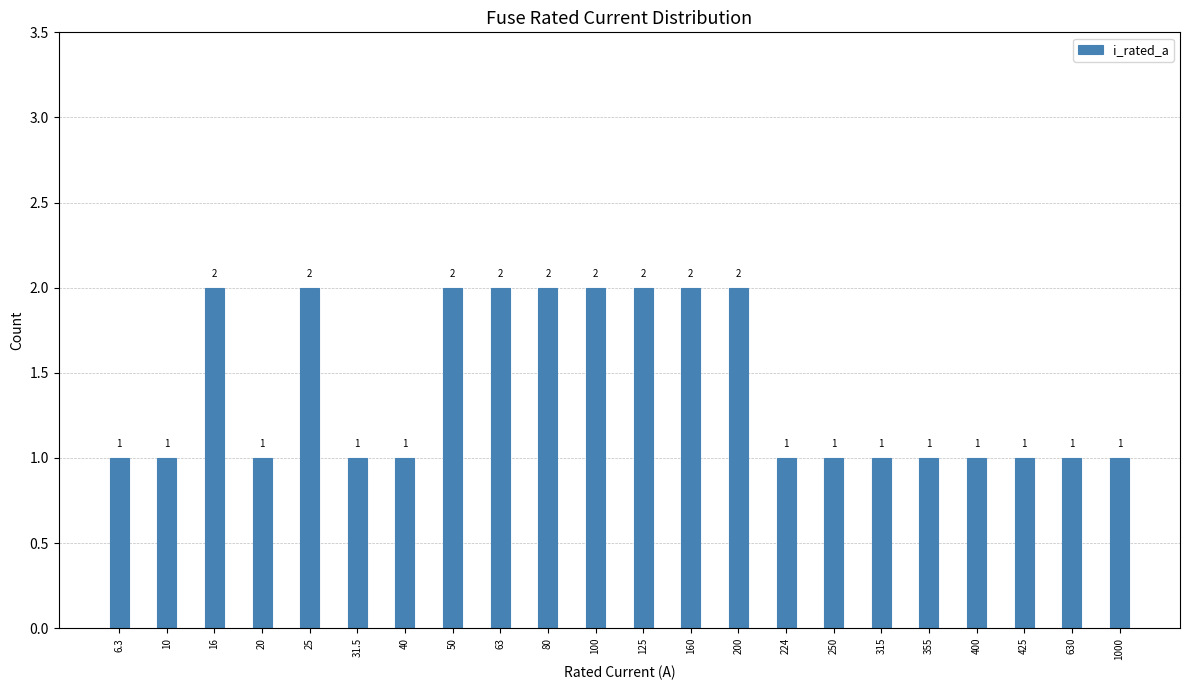

Reading left to right, extract all data points from this chart.

1	1	2	1	2	1	1	2	2	2	2	2	2	2	1	1	1	1	1	1	1	1